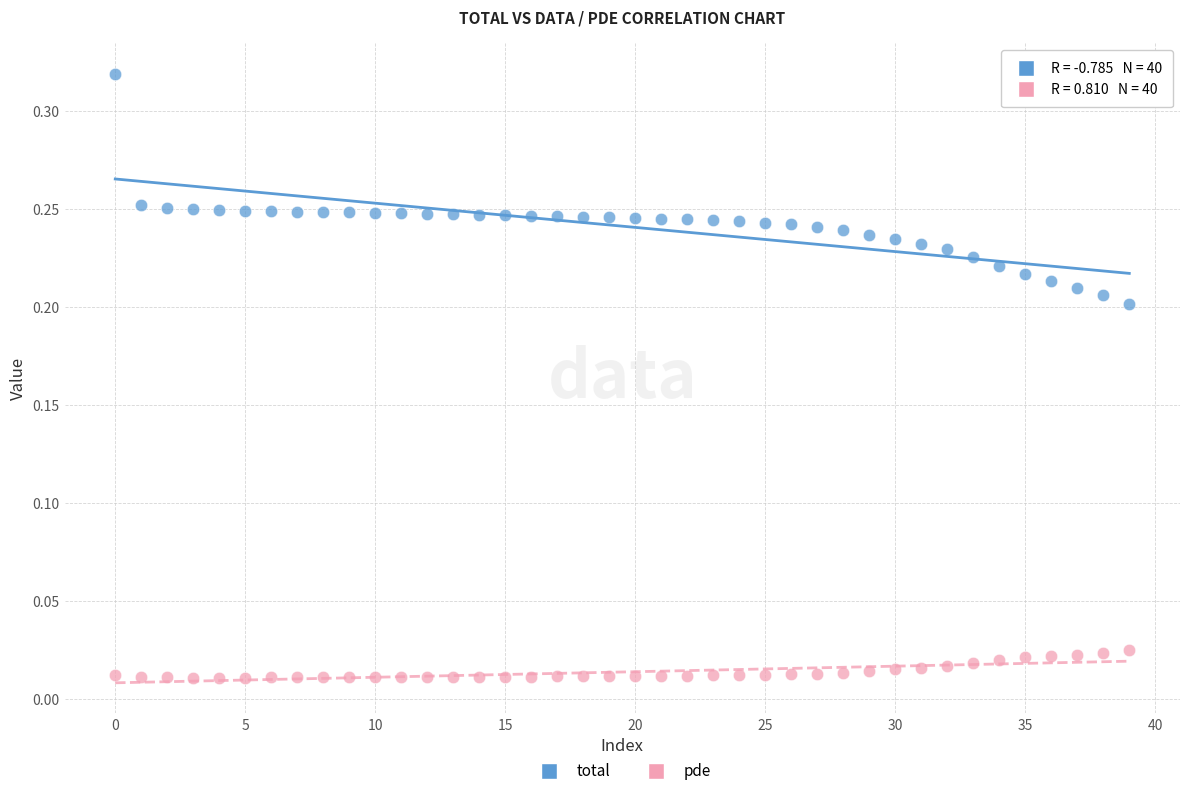

Which series has the widest spread of Y values?

total